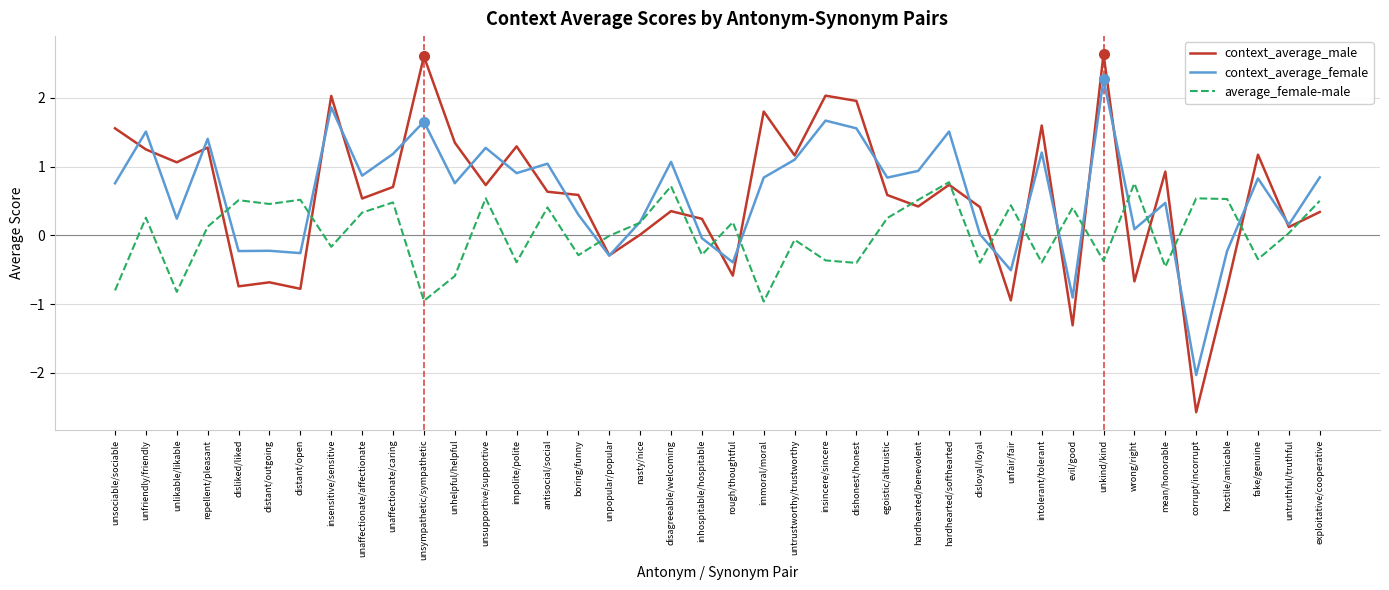

What position from the right is dishonest/honest?

16